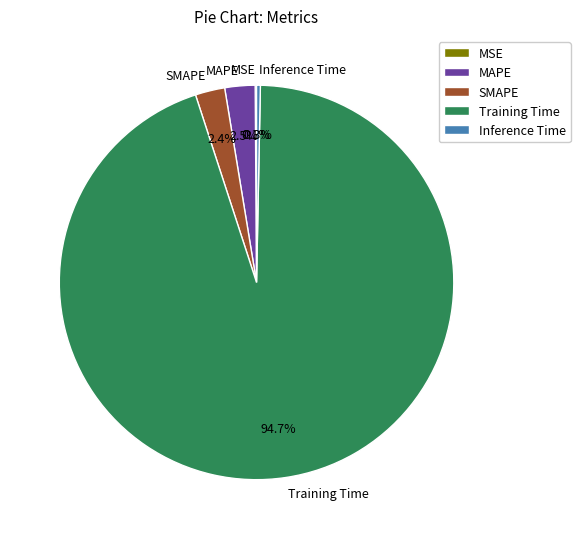

What is the majority slice?

Training Time